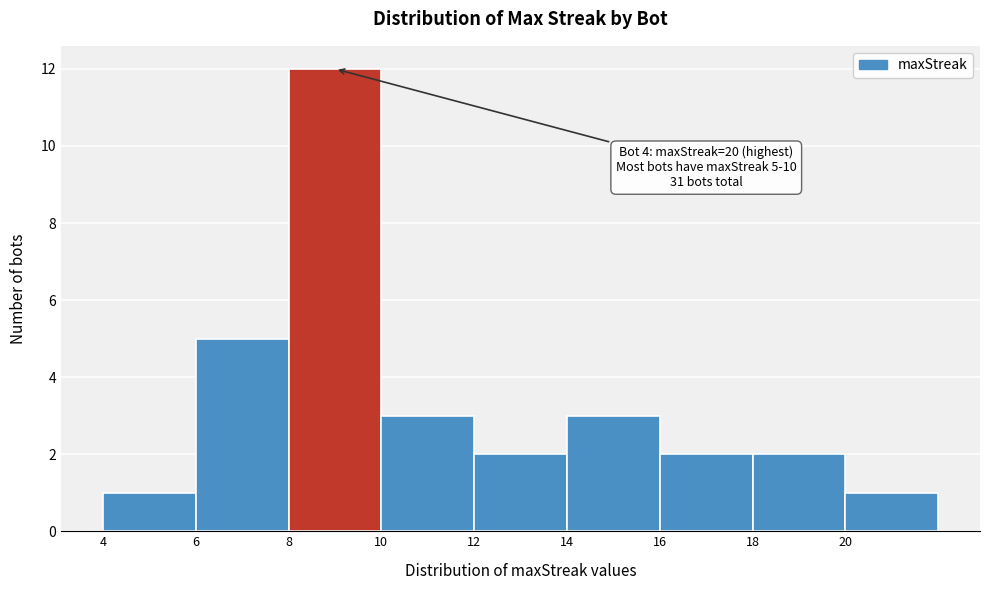

Over which range of the x-axis is the bar tallest?

8 to 10